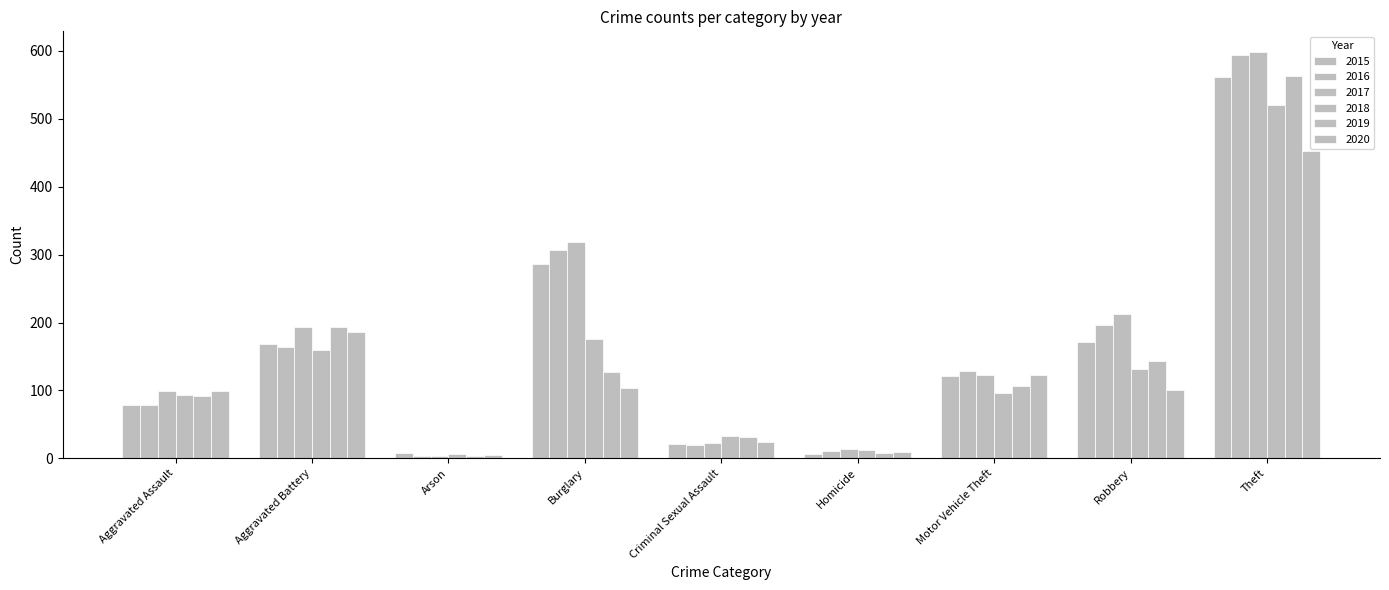

How many groups of bars are there?

9